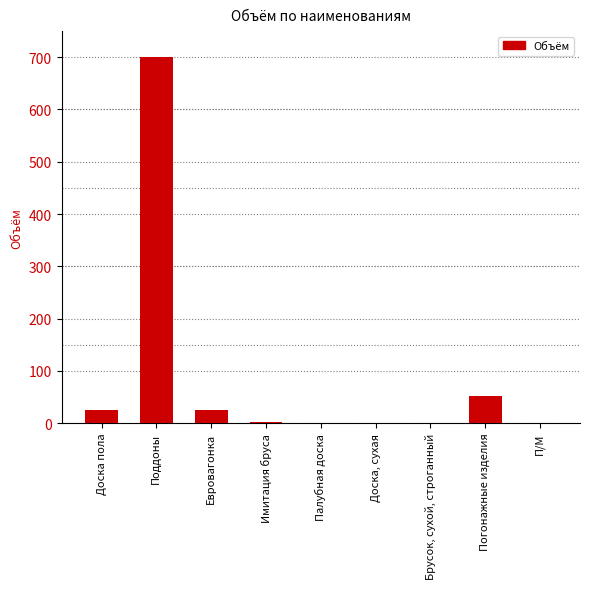

How many data points are above 1?

5